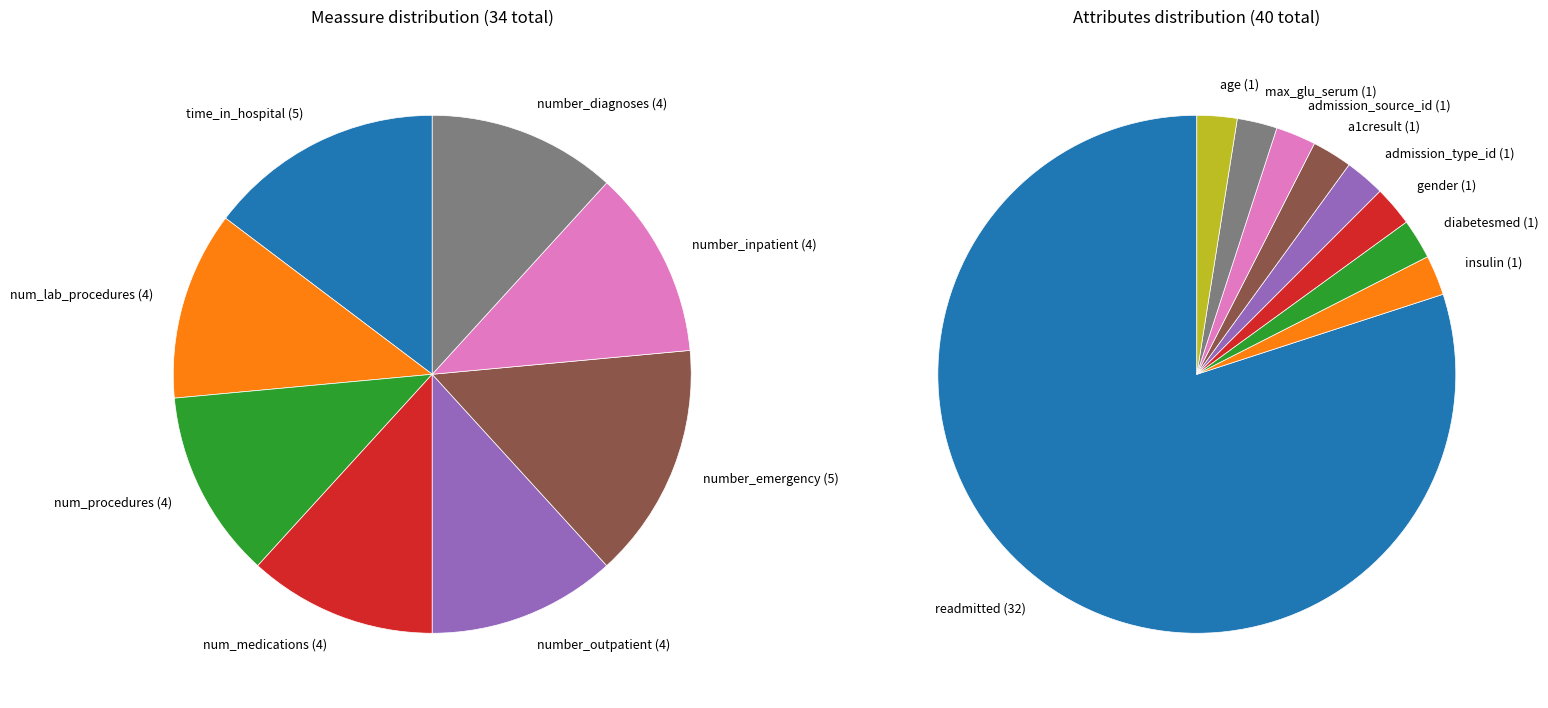

What is the smallest slice in the pie chart?

insulin